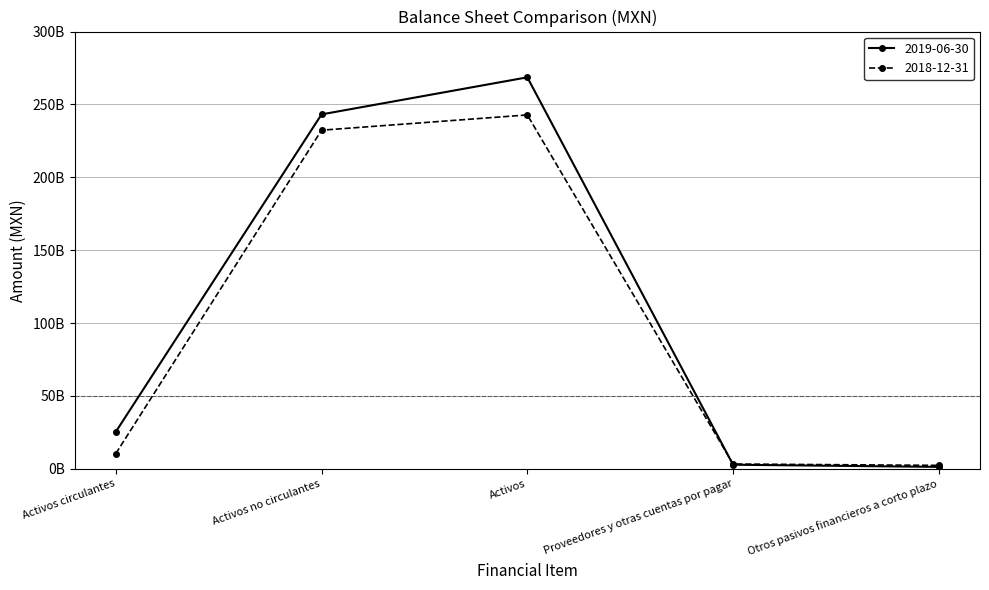

Where is 2019-06-30 nearest to the value 134969378000?

Activos no circulantes